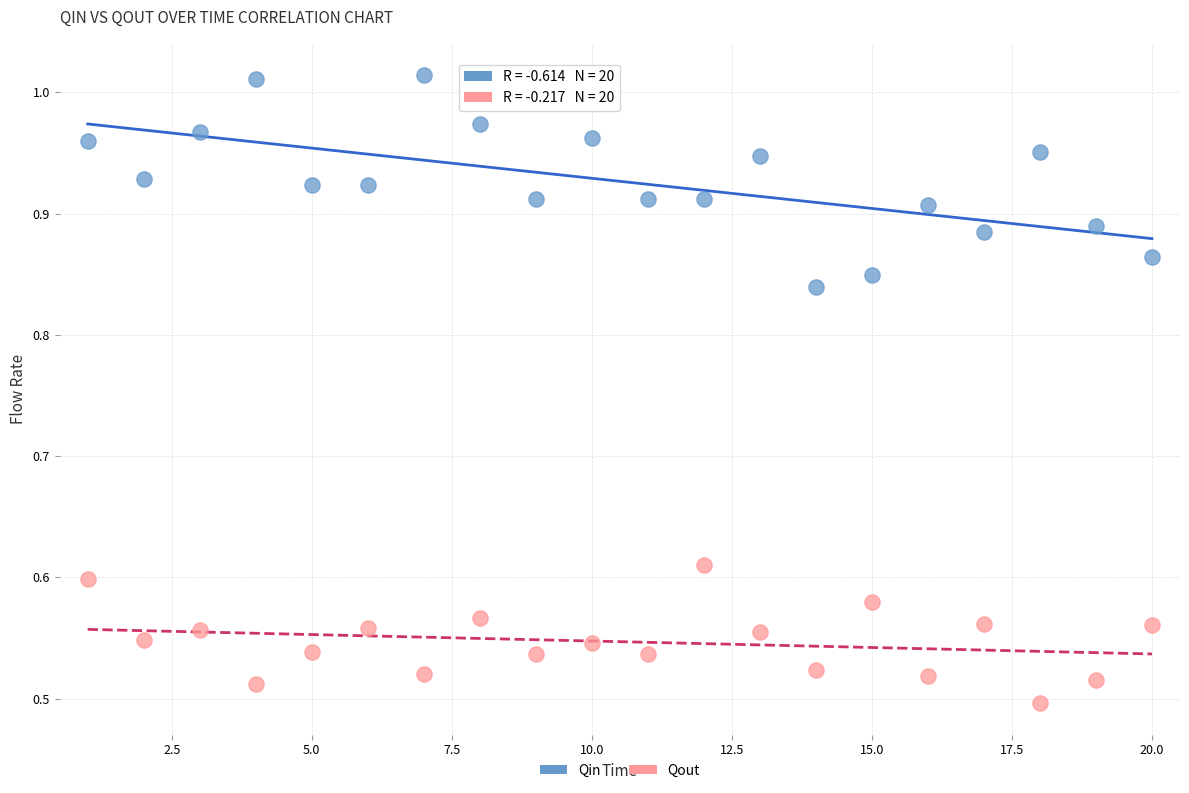

Across all data points, what is the range of X values (max minus min)?

19.0